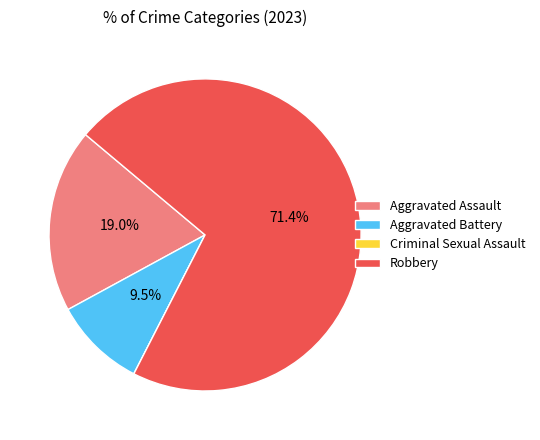

Which category accounts for the majority?

Robbery